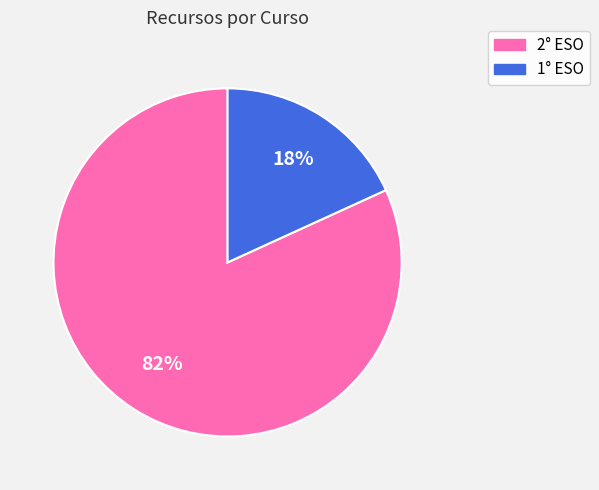

How many segments does this pie chart have?

2